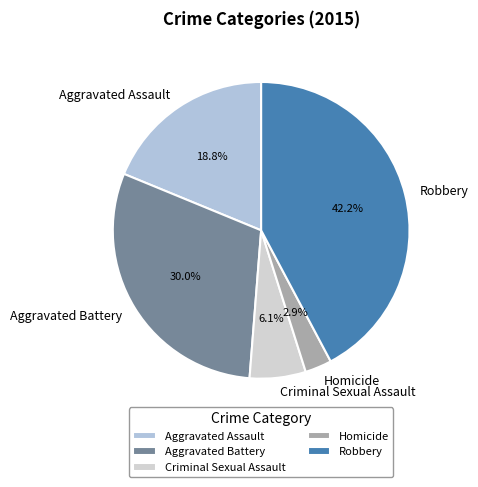

How much of the chart is everything except Aggravated Battery?

70.0%